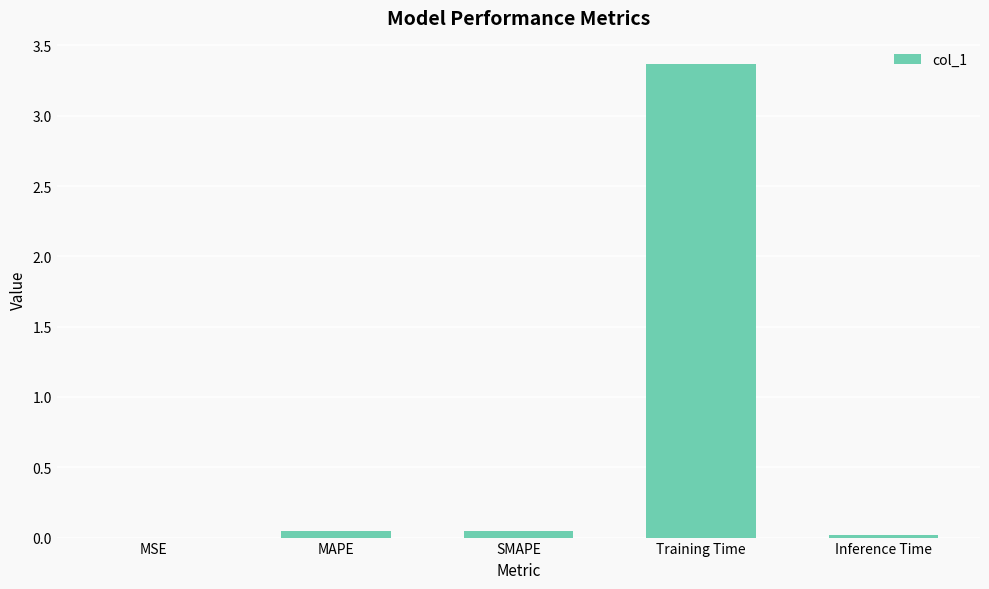

The chart shows a value of 0.0 at SMAPE. True or false?

True